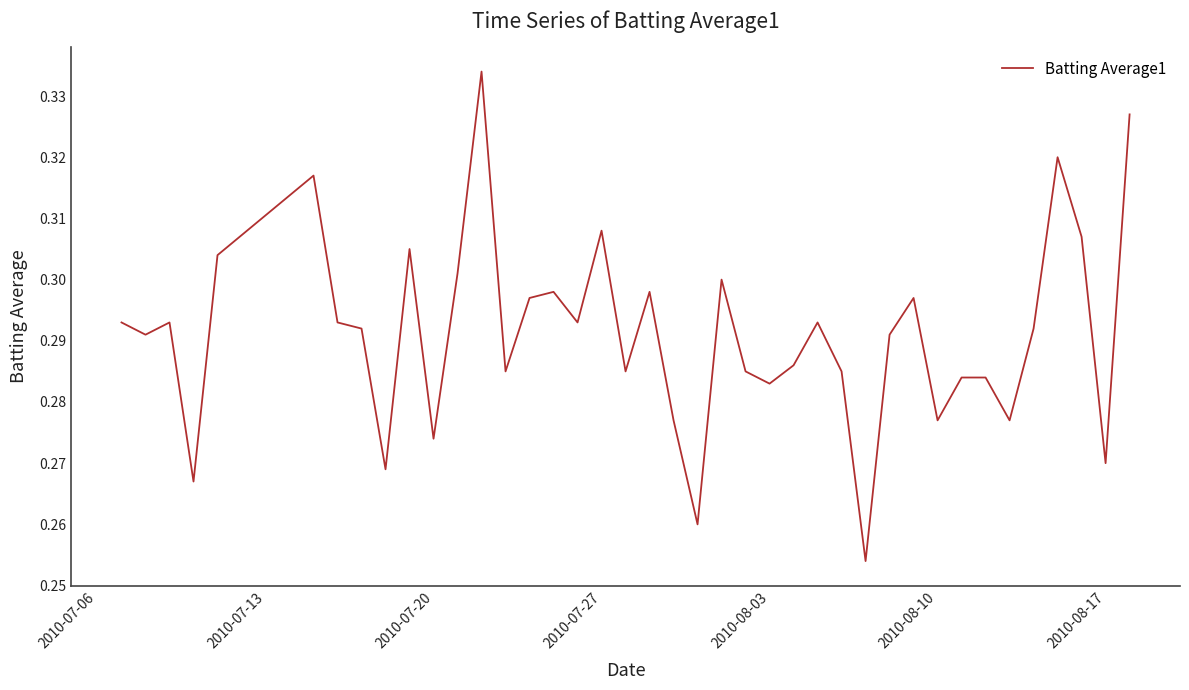

Does the chart display data point markers on the line(s)?

No